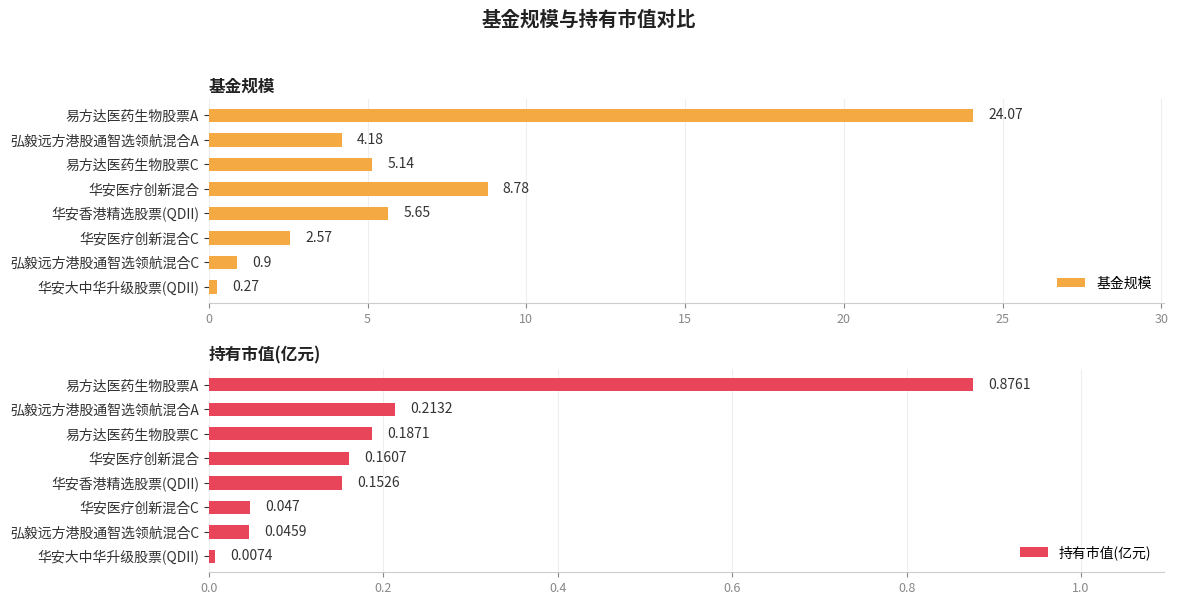

Is it true that 基金规模 equals 8.8 at 华安医疗创新混合?

True